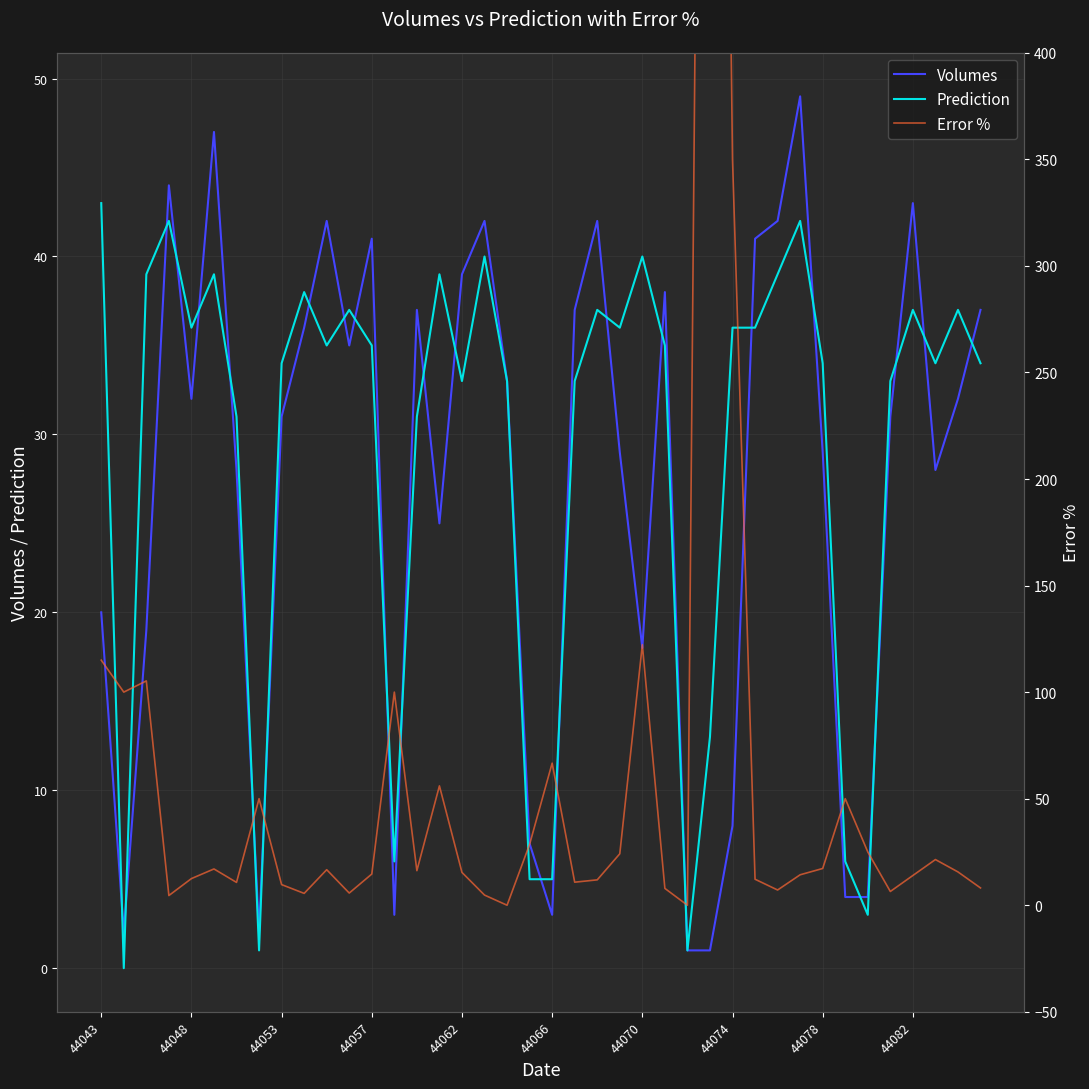

How many categories are shown in the chart?

40